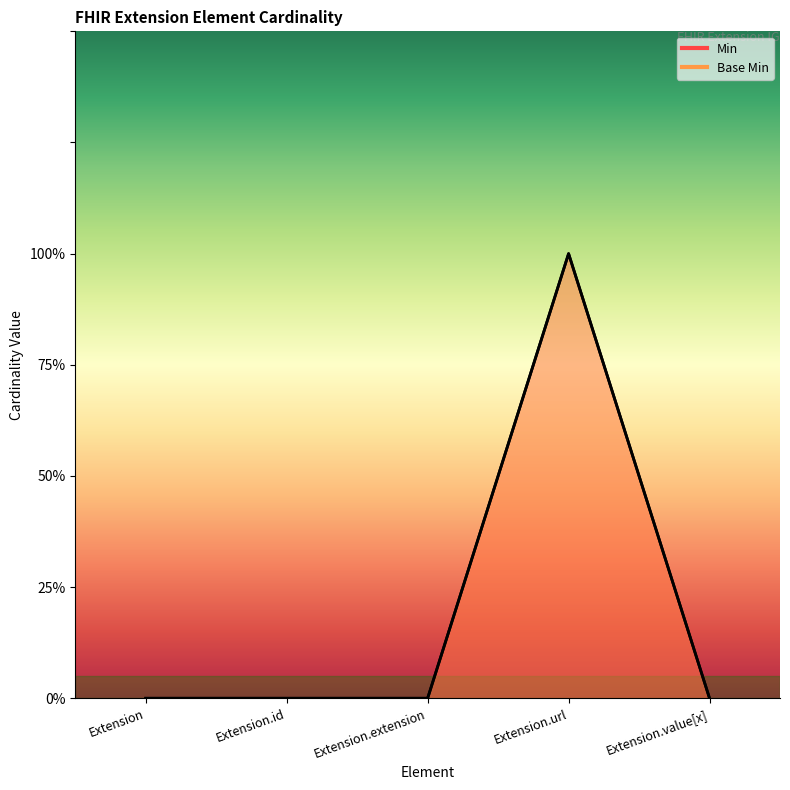

Reading right to left, what are all the values shown in this chart?

Min: Extension.value[x]=0	Extension.url=1	Extension.extension=0	Extension.id=0	Extension=0
Base Min: Extension.value[x]=0	Extension.url=1	Extension.extension=0	Extension.id=0	Extension=0